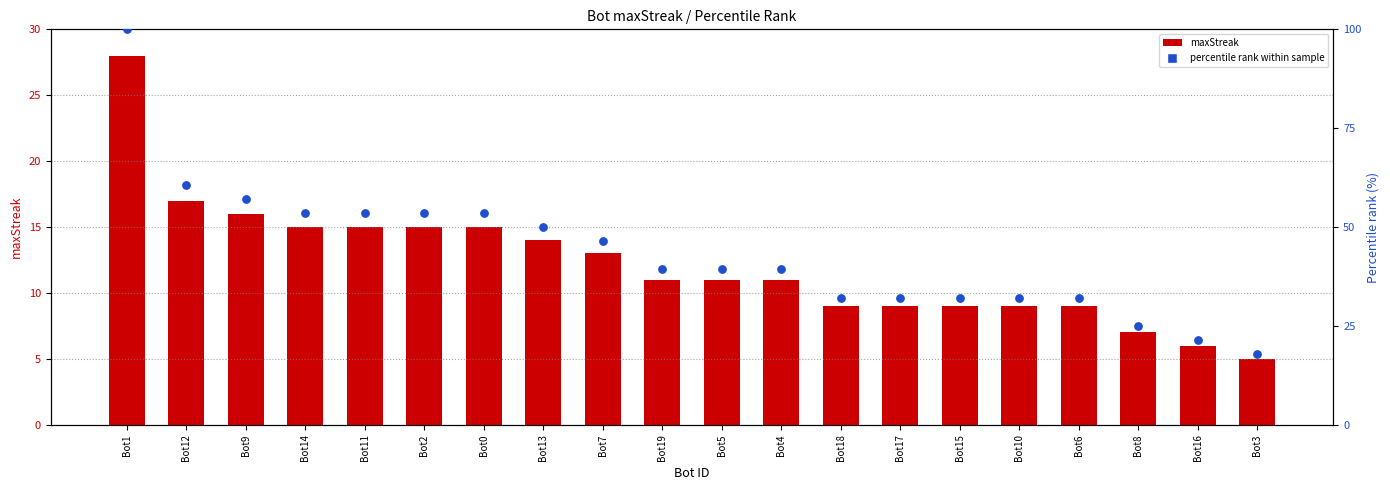

At how many categories does at least one series exceed 46?

9